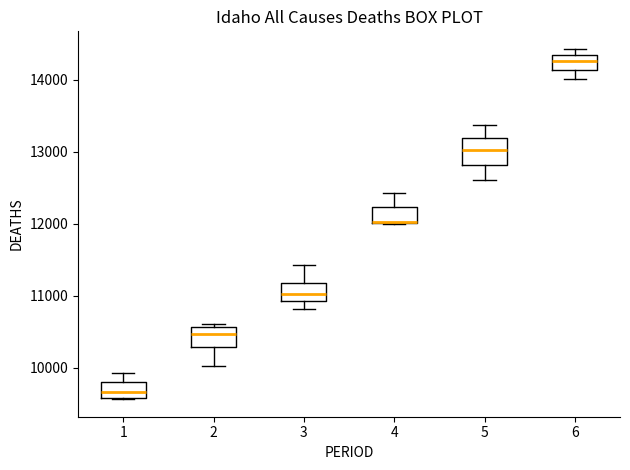

Where does the median line of the box at x = 2 sit on the y-axis? The values are not printed on the chart, so give them approximately, as read against the axis.

10500